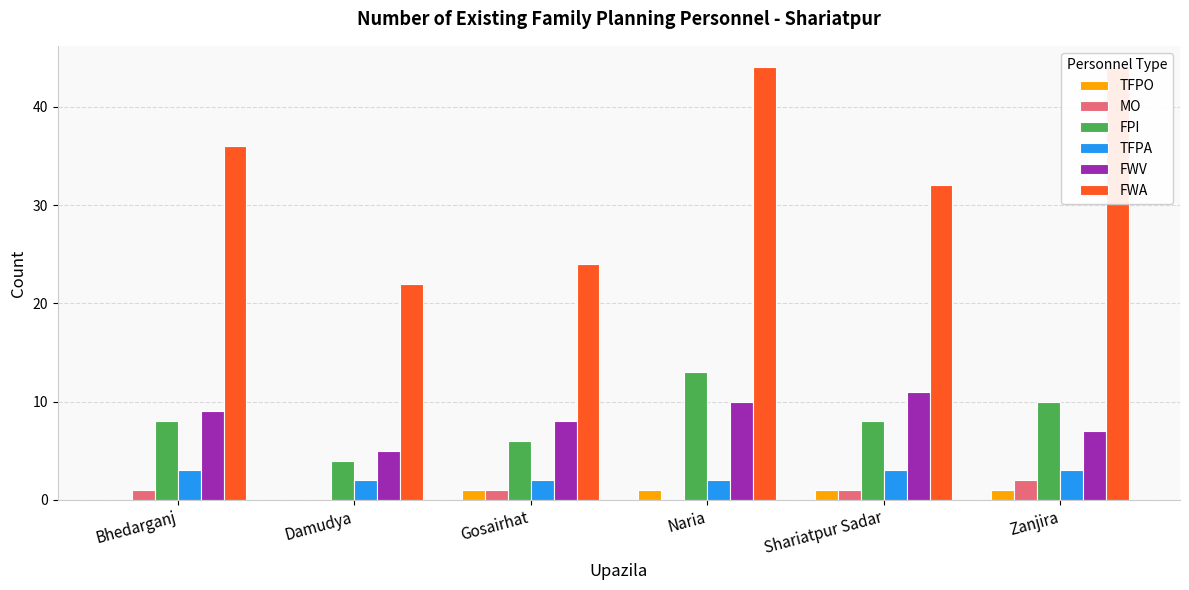

At which category is the sum across all series the highest?

Naria